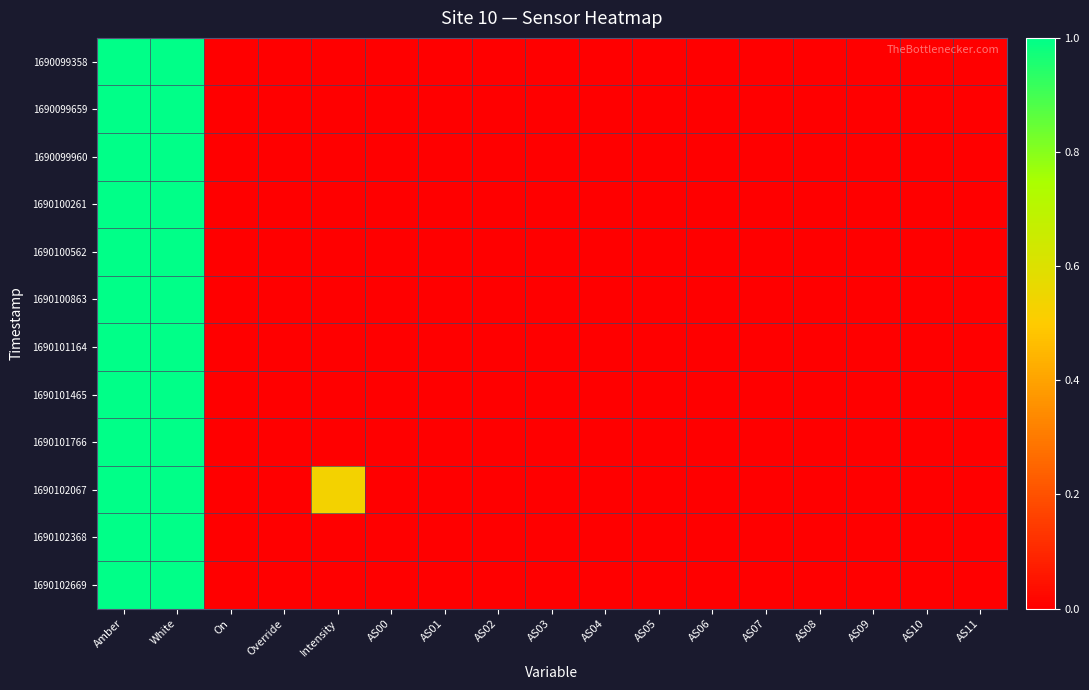

Which series has the largest total across all categories?

1690102067